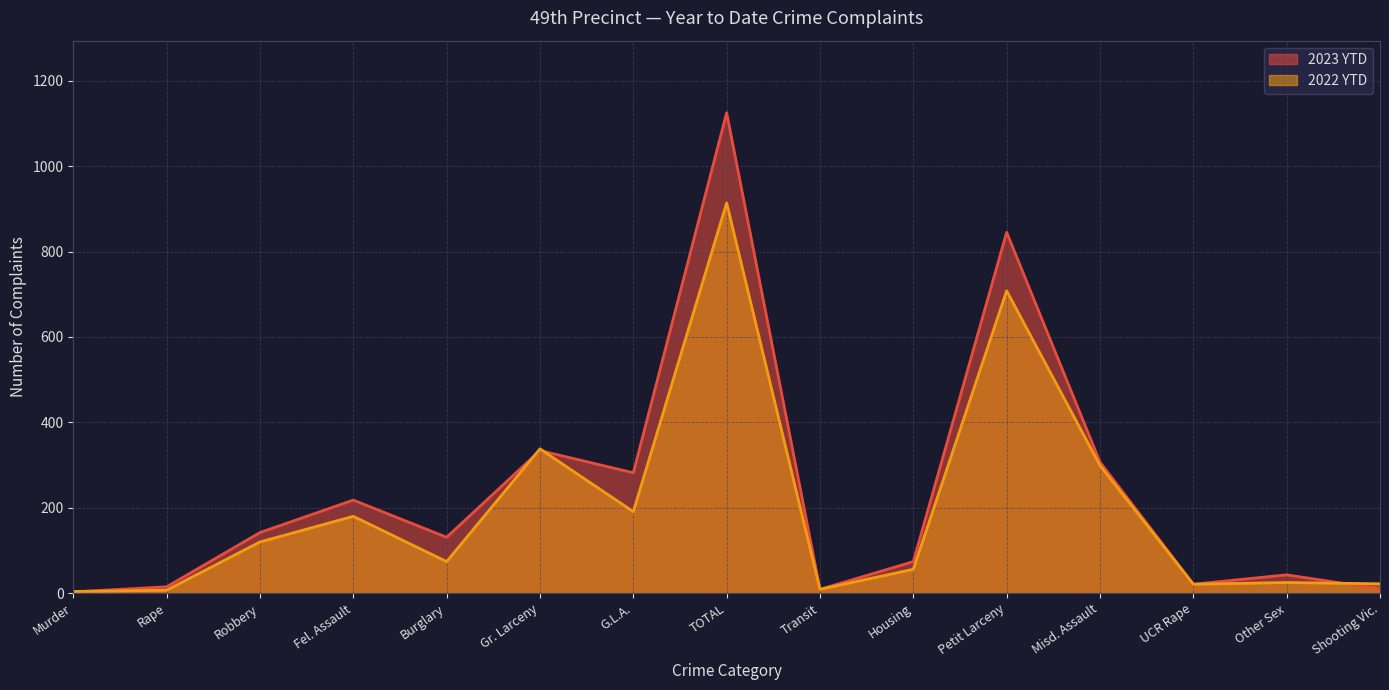

Which category has the lowest value across all series?

Murder